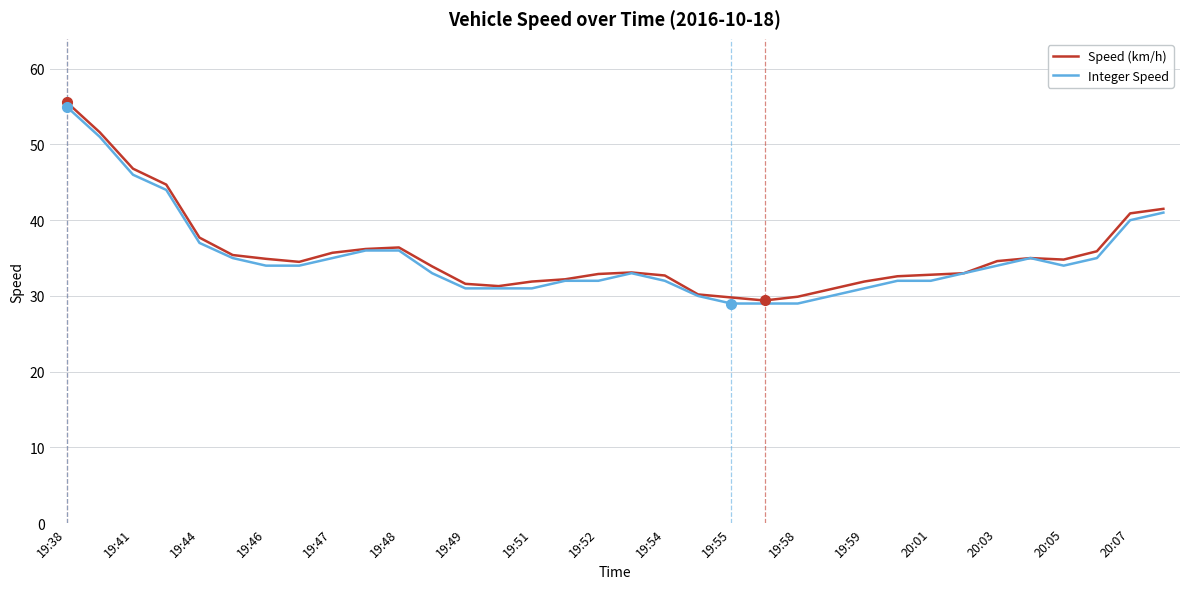

In Speed (km/h), how many points are lower than both neighbors (excluding endpoints)?

4